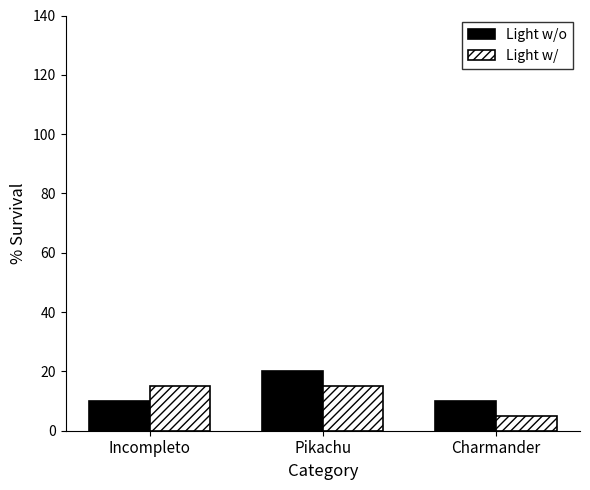

What is the difference between the highest and lowest values at Pikachu?

5